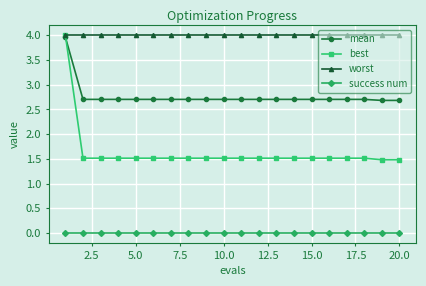

Which series has the largest total across all categories?

worst